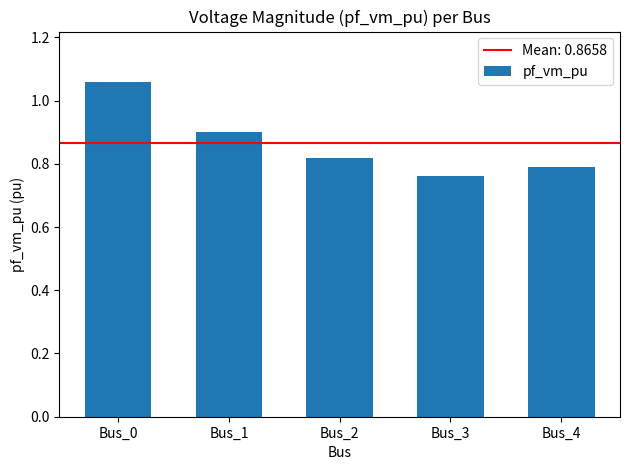

Count the values in the range 0 to 1.

4